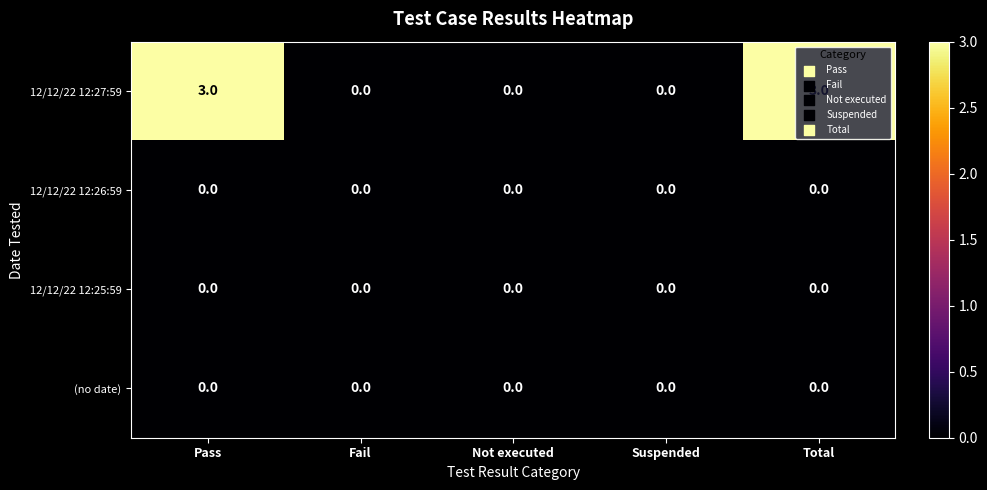

Which series has the largest total across all categories?

12/12/22 12:27:59